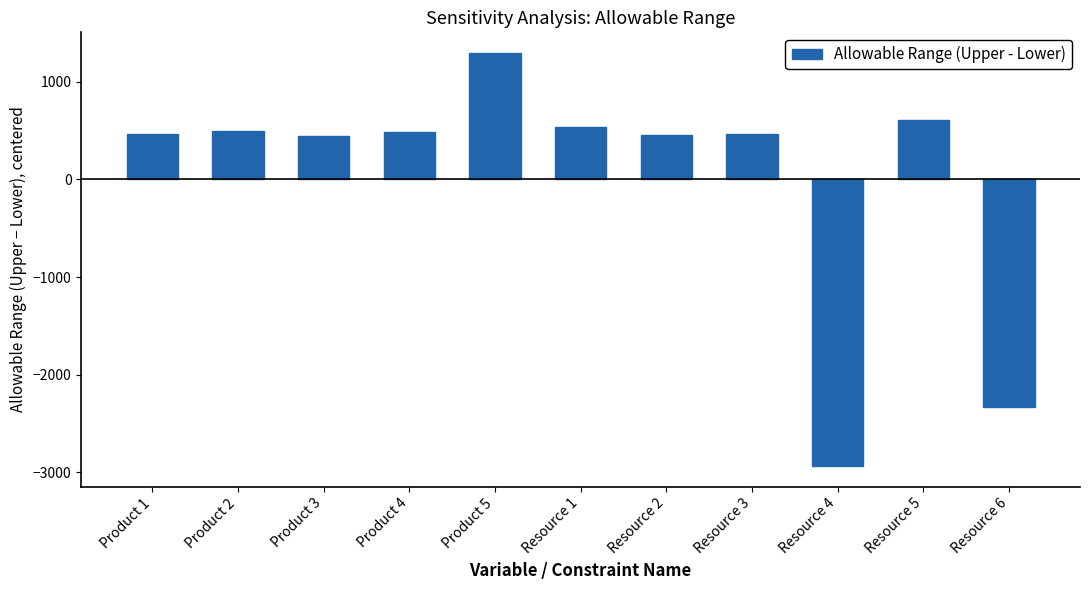

True or false: the data shows 455.9 at Resource 2.

True